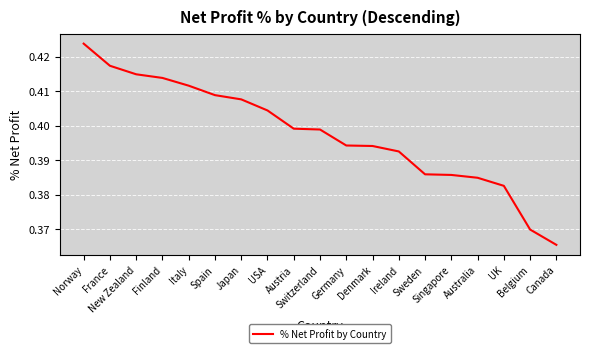

Reading left to right, extract all data points from this chart.

0.4	0.4	0.4	0.4	0.4	0.4	0.4	0.4	0.4	0.4	0.4	0.4	0.4	0.4	0.4	0.4	0.4	0.4	0.4